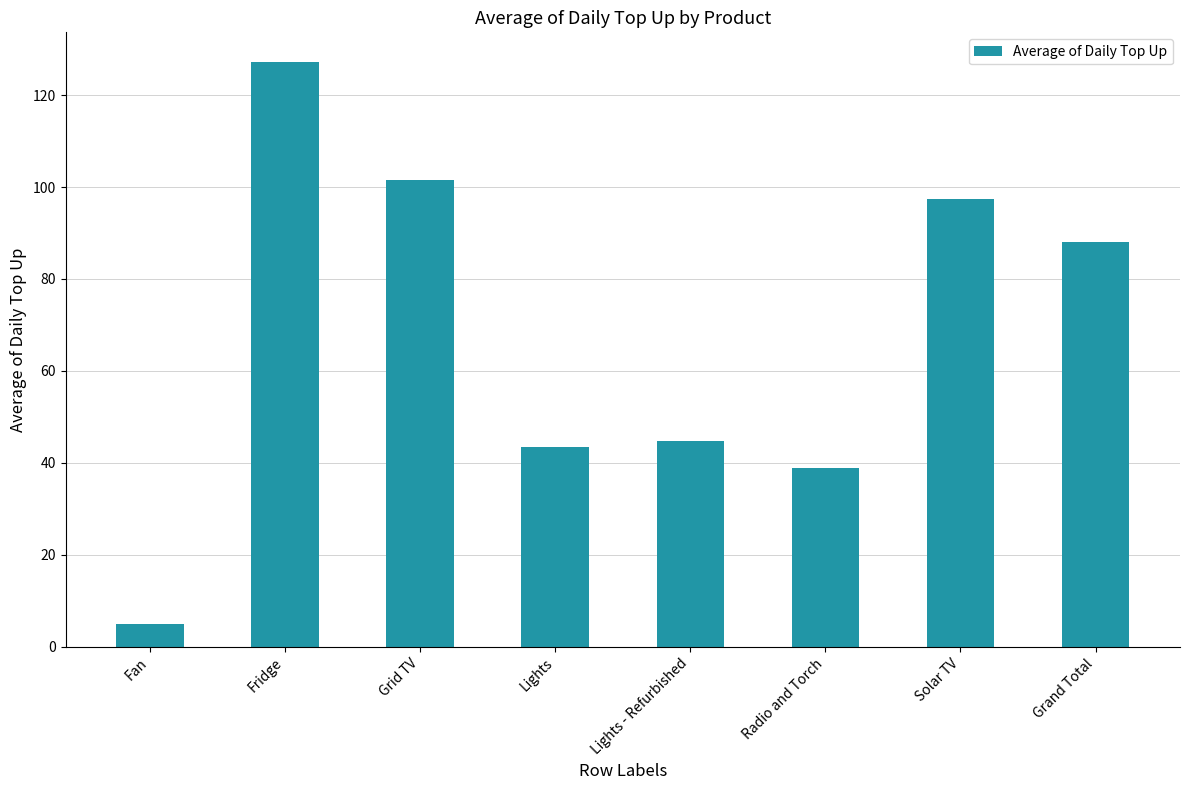

What value does the data have at Grid TV?

101.5